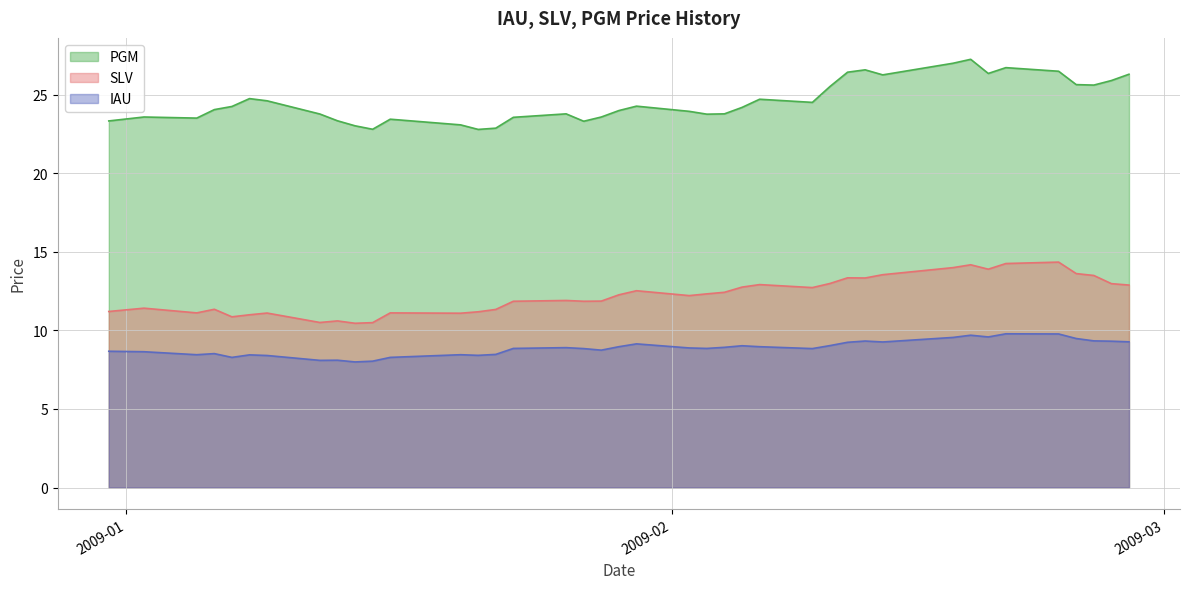

Which series has the largest range (max minus min)?

PGM